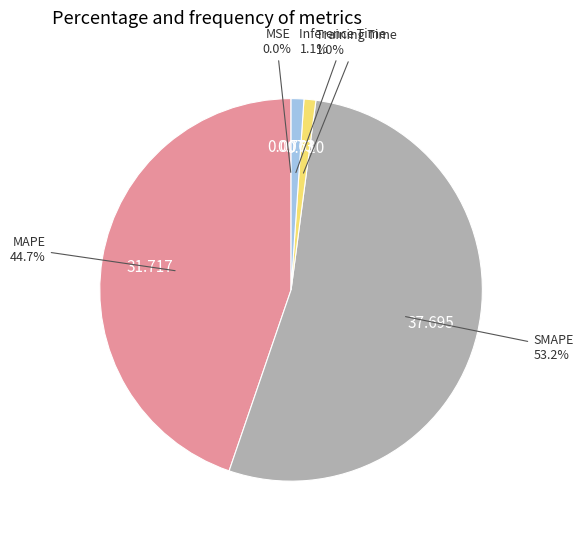

Combined, what portion of the pie is Training Time and Inference Time?

2.1%